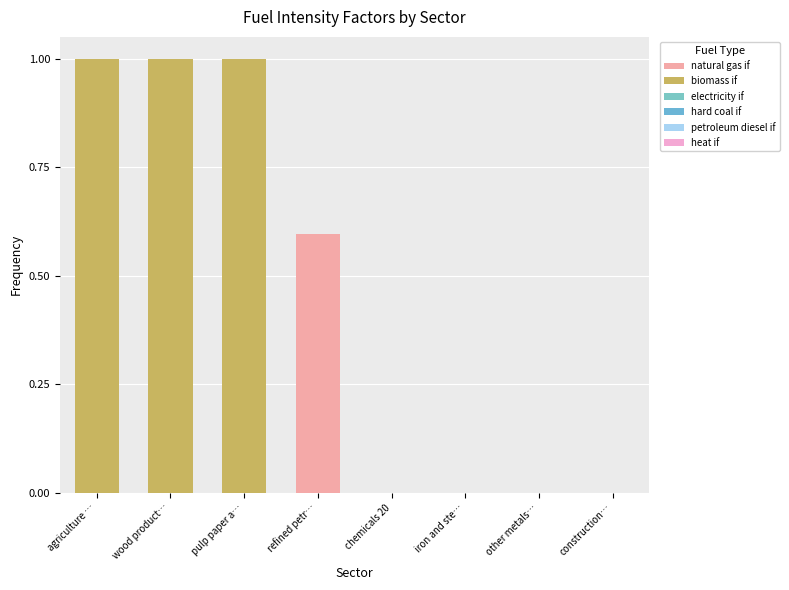

Which series changed the most between iron and ste… and other metals…?

natural gas if